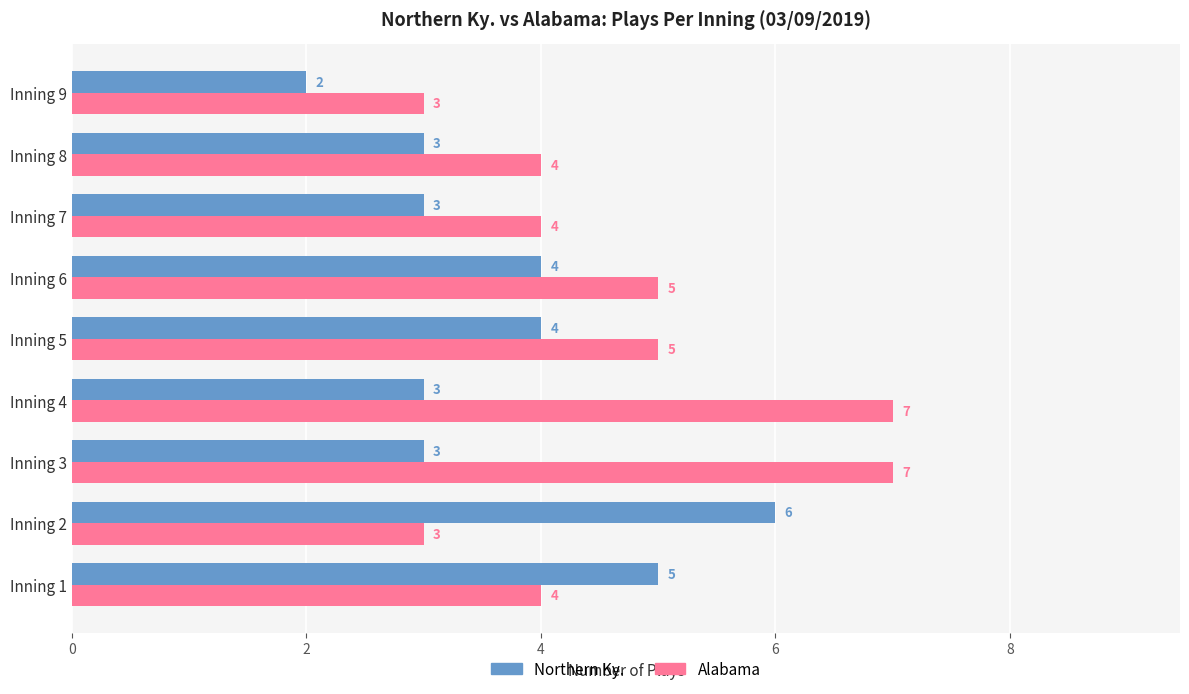

True or false: Northern Ky. has a value of 4 at Inning 6.

True